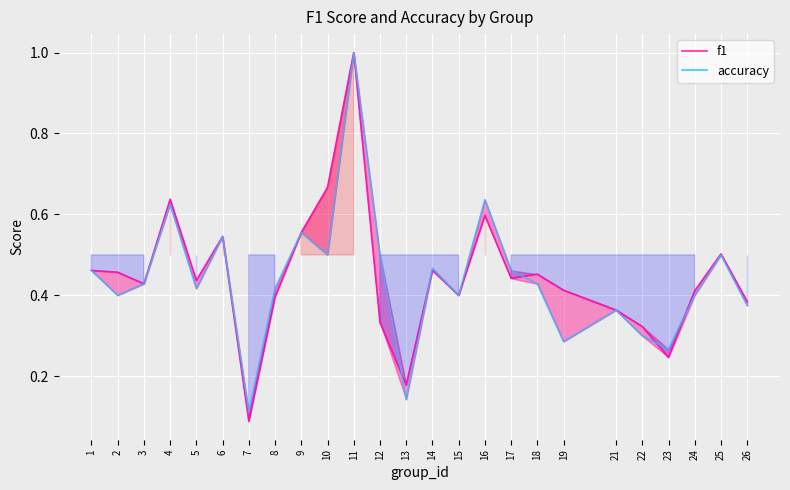

Reading right to left, transcribe all the data shown in this chart.

f1: 0.4	0.5	0.4	0.2	0.3	0.4	0.4	0.5	0.4	0.6	0.4	0.5	0.2	0.3	1.0	0.7	0.6	0.4	0.1	0.5	0.4	0.6	0.4	0.5	0.5
accuracy: 0.4	0.5	0.4	0.3	0.3	0.4	0.3	0.4	0.5	0.6	0.4	0.5	0.1	0.5	1.0	0.5	0.6	0.4	0.1	0.5	0.4	0.6	0.4	0.4	0.5